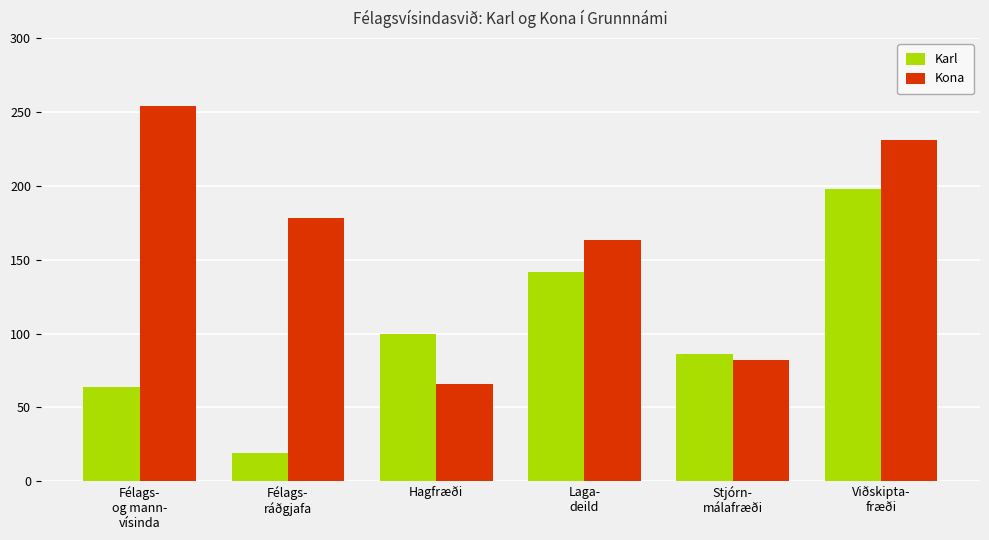

Which series has the largest range (max minus min)?

Kona